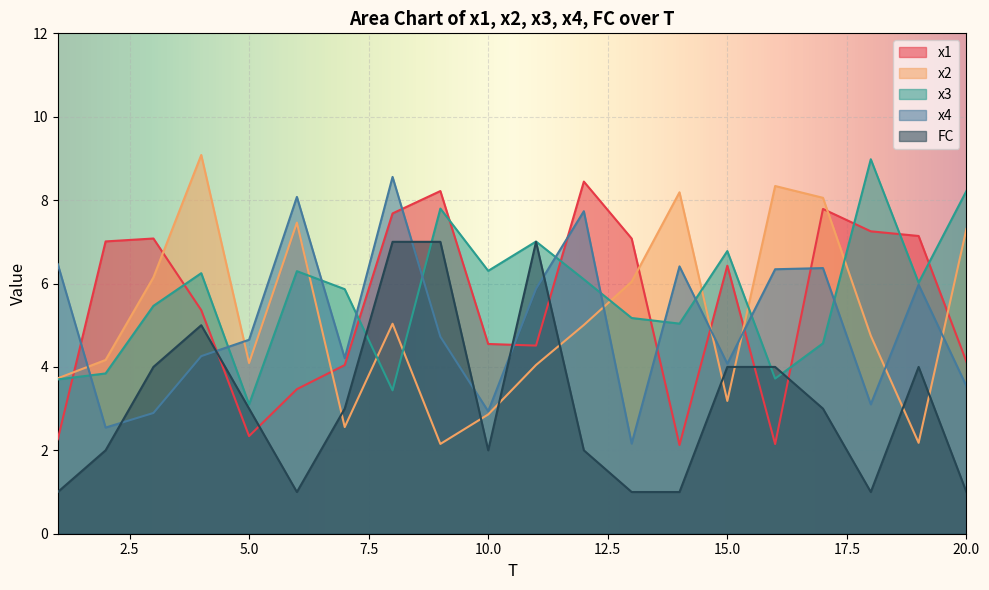

Read the x2 value at 9.

2.2